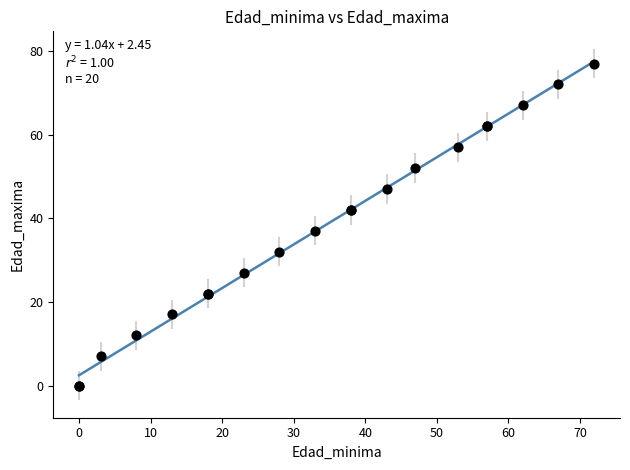

What Y value in the scatter plot is closest to 38?

37